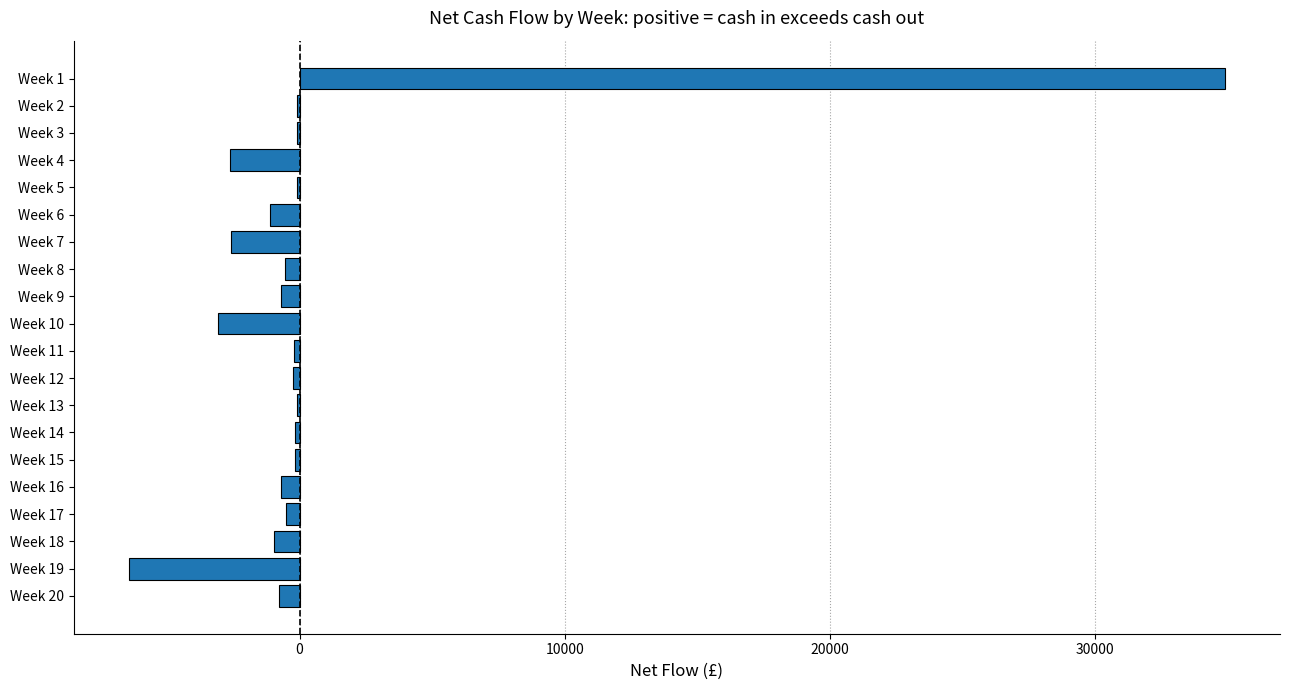

What is the maximum value shown in the chart?

34895.0